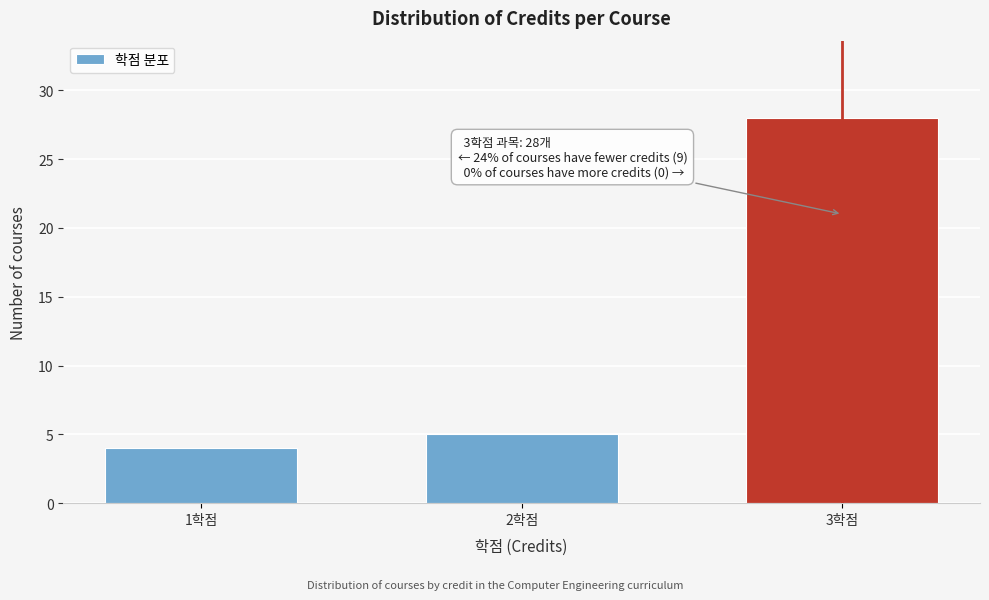

Reading right to left, extract all data points from this chart.

3학점=28	2학점=5	1학점=4